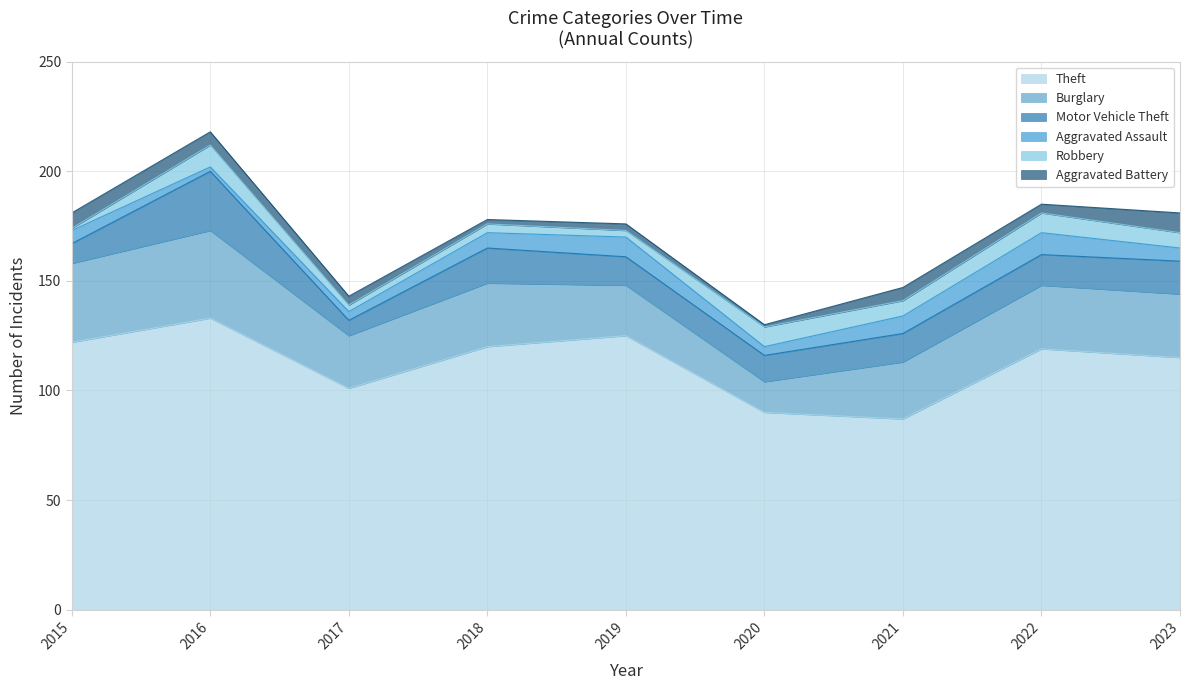

How many values in the Burglary series exceed 29?

2